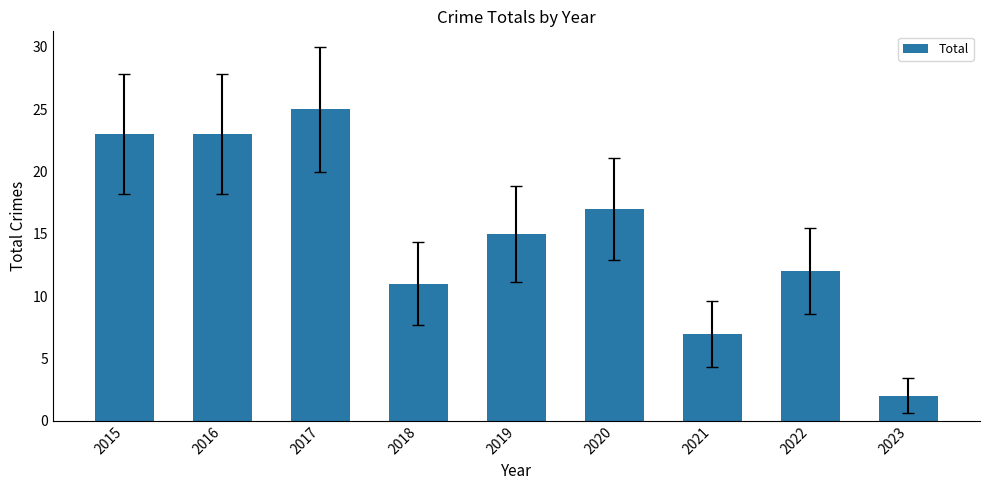

What is the value of the 8th bar from the left?

12